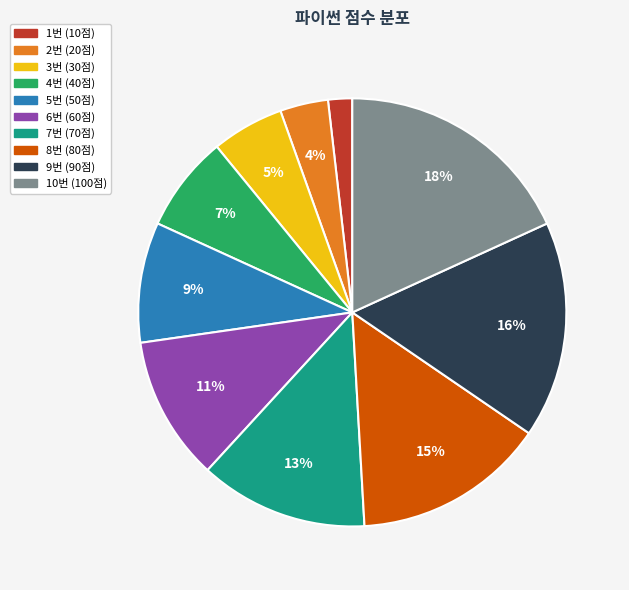

Which slice is the largest?

10번